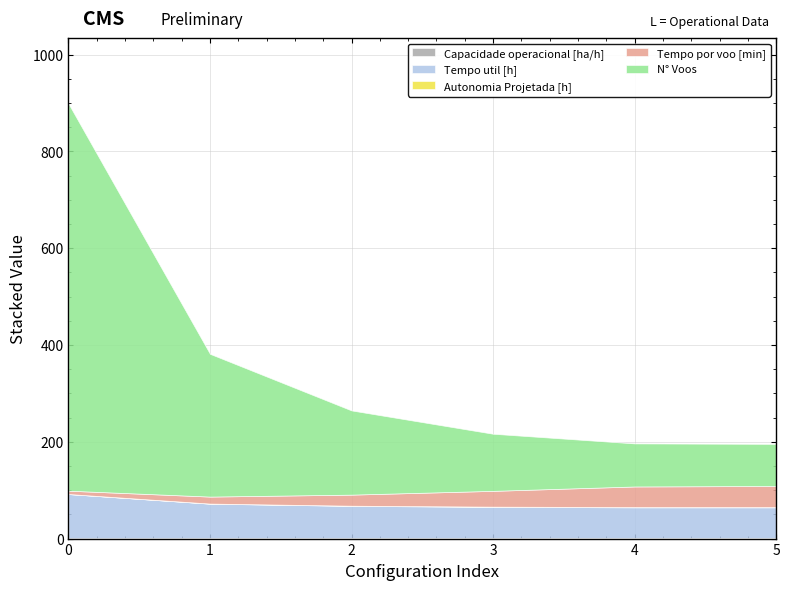

What is the average value of the Tempo util [h] series?

69.8